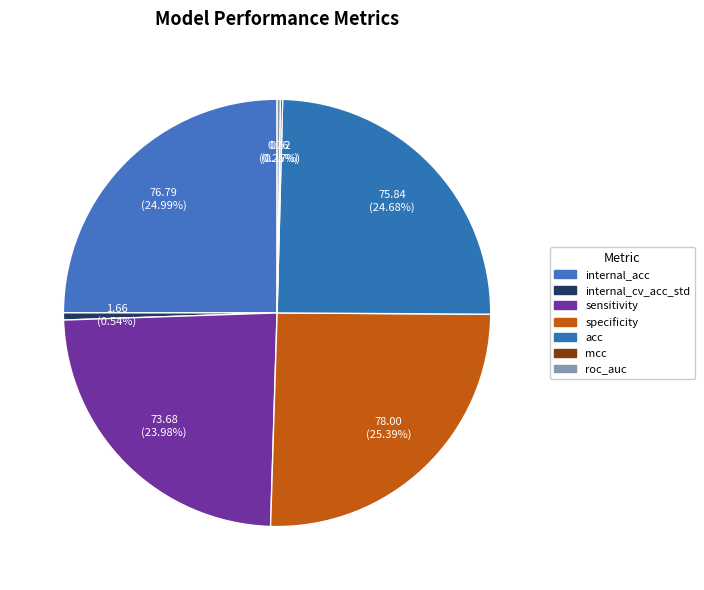

What is the change in value from specificity to roc_auc?

-77.2